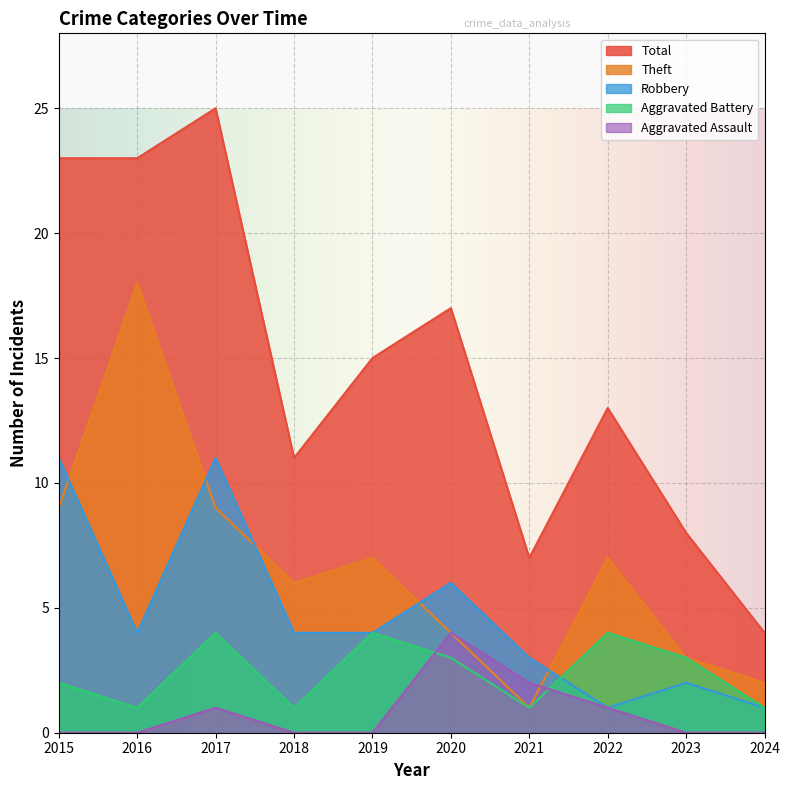

What is the highest value of the Aggravated Assault series?

4